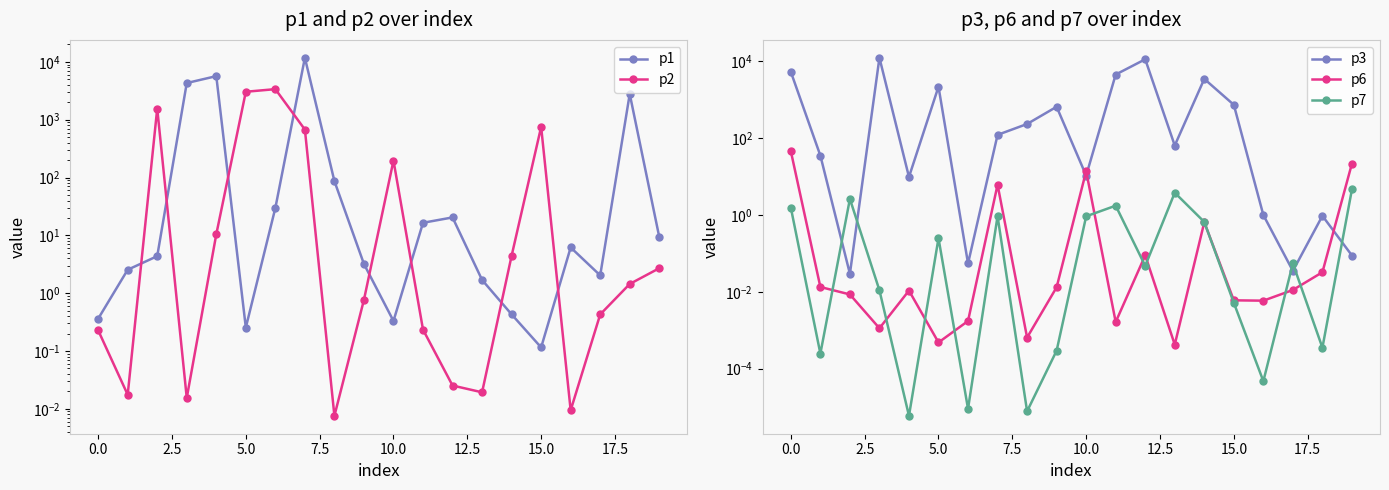

The p2 series shows 3.0 at 14. True or false?

False